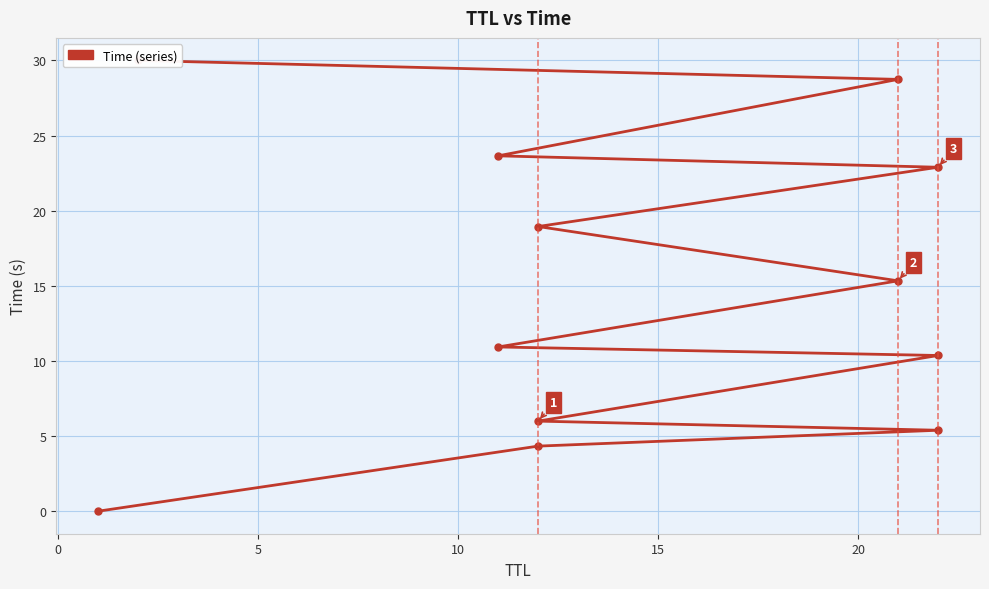

What is the label of the 9th point from the right?

10